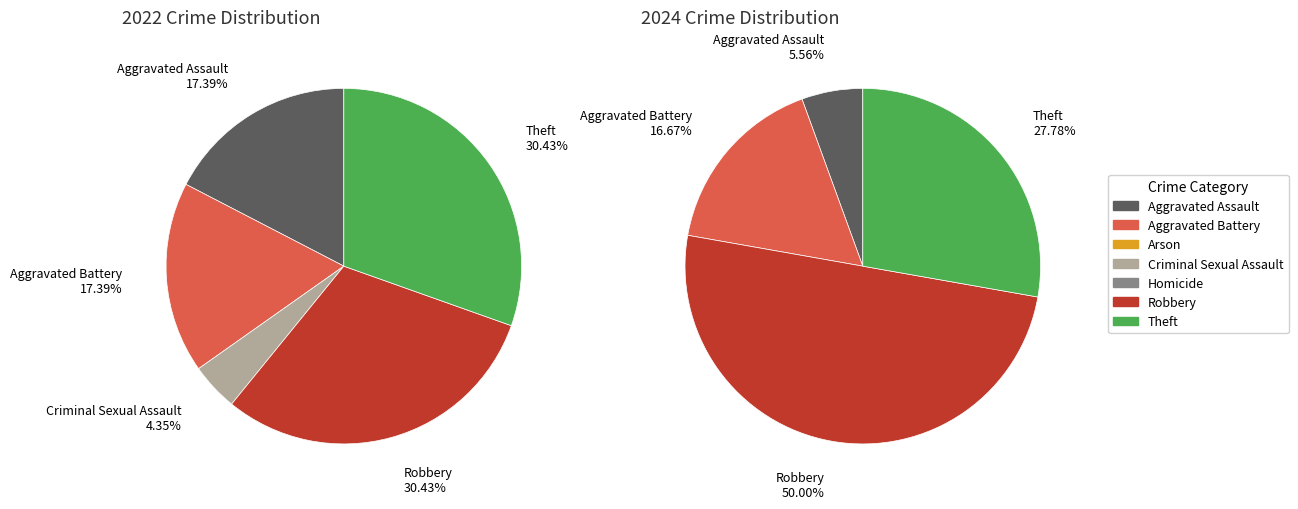

What portion of the pie excludes 5?

69.6%